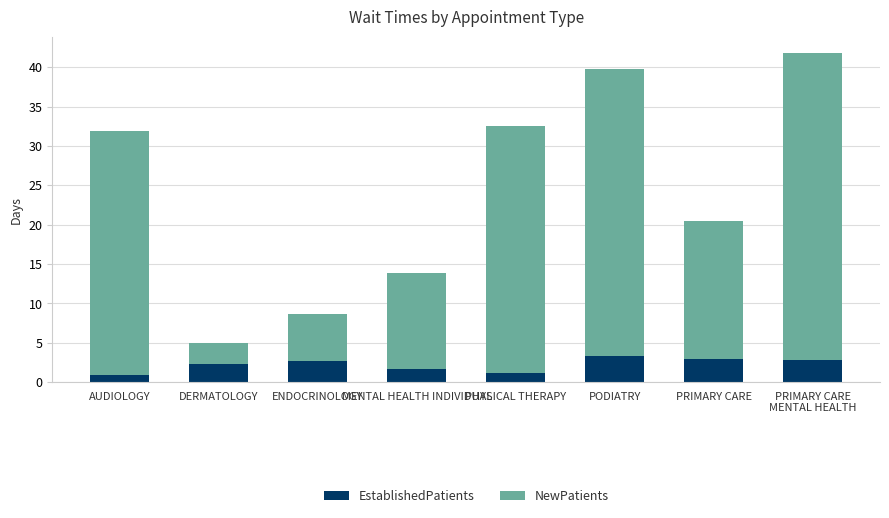

What is the highest value of the EstablishedPatients series?

3.3